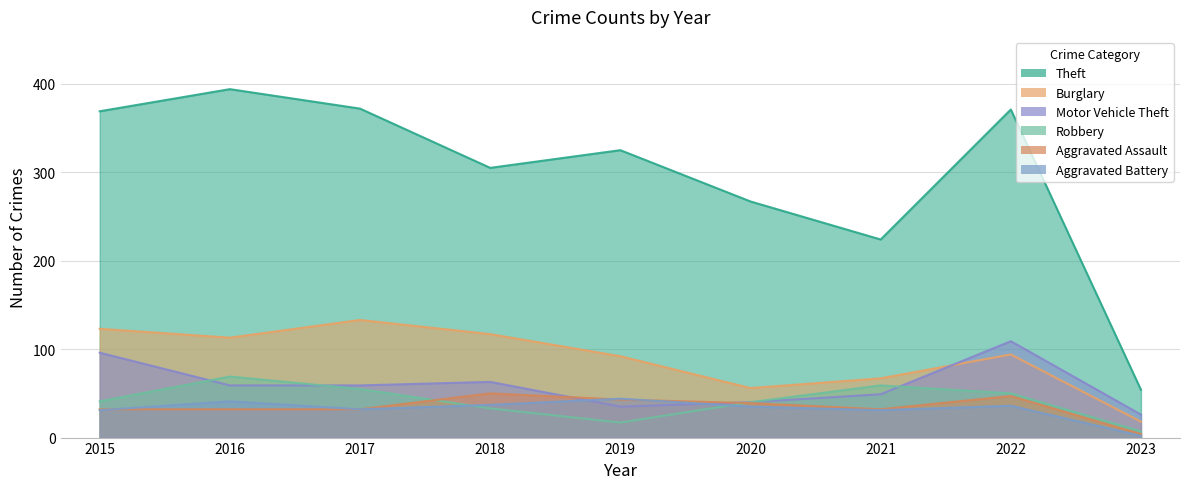

The Motor Vehicle Theft series shows 27 at 2021. True or false?

False